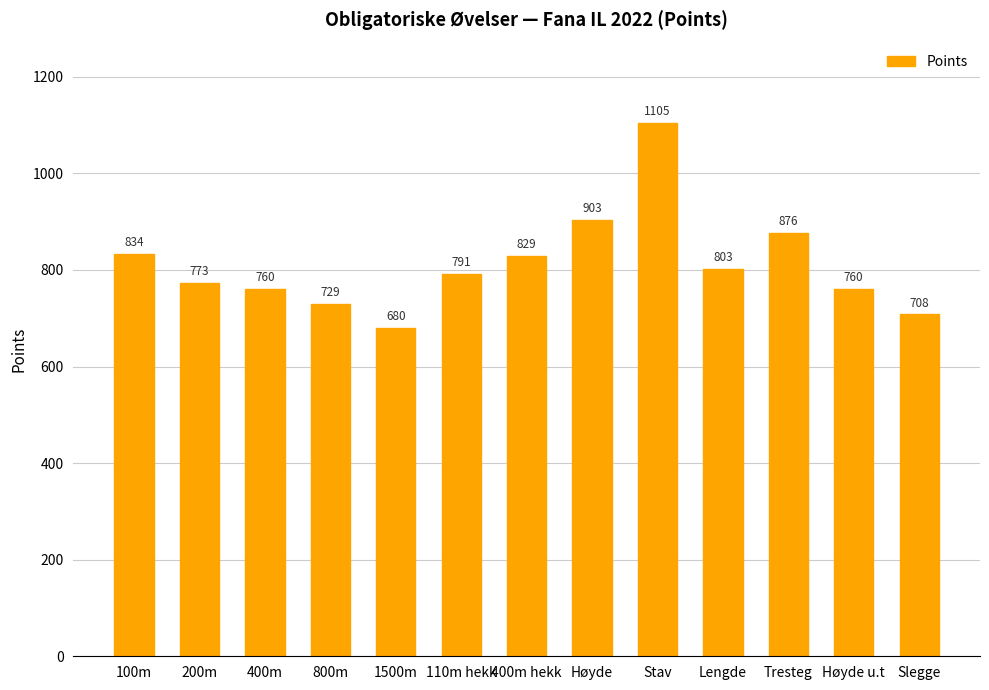

True or false: the data shows 380 at 1500m.

False